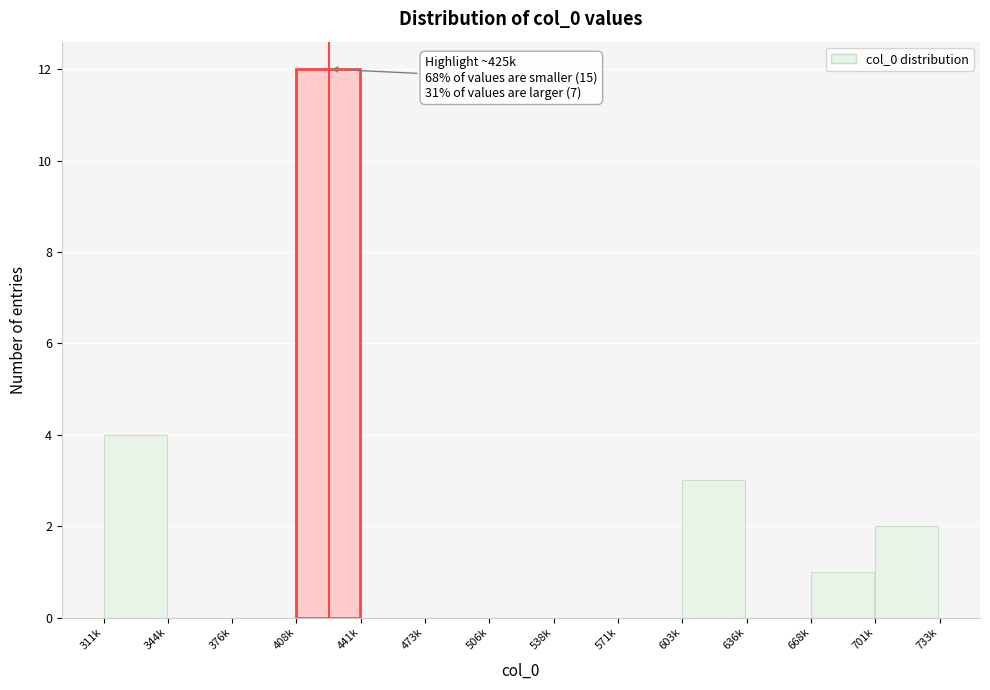

Reading left to right, what are all the values shown in this chart?

311k=4	344k=0	376k=0	408k=12	441k=0	473k=0	506k=0	538k=0	571k=0	603k=3	636k=0	668k=1	701k=2